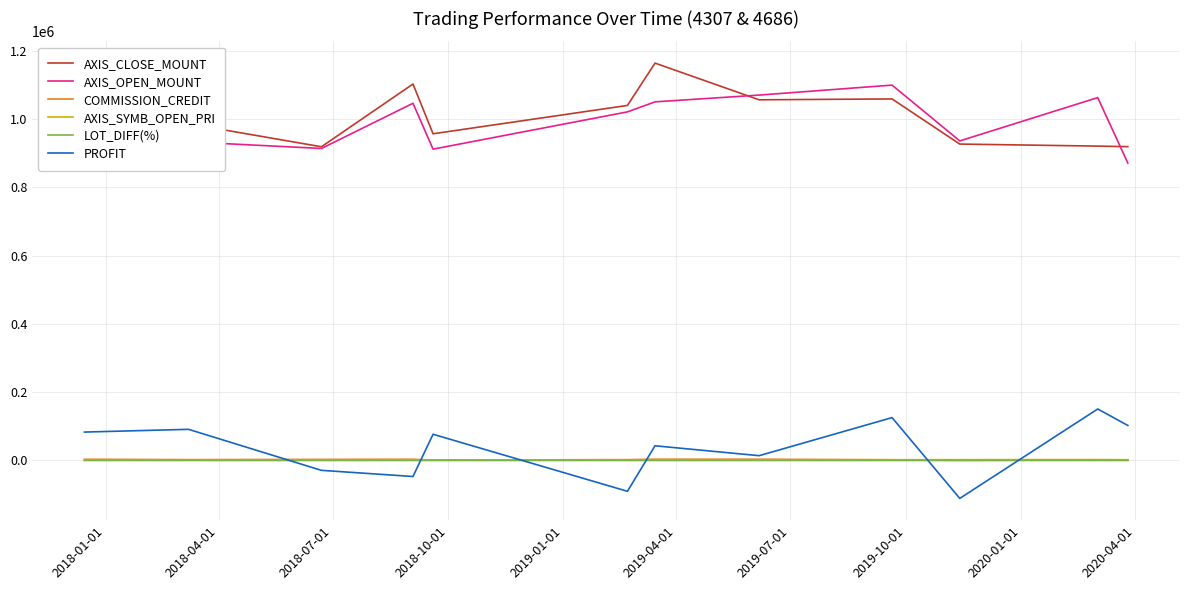

True or false: COMMISSION_CREDIT and AXIS_OPEN_MOUNT intersect in this chart.

False